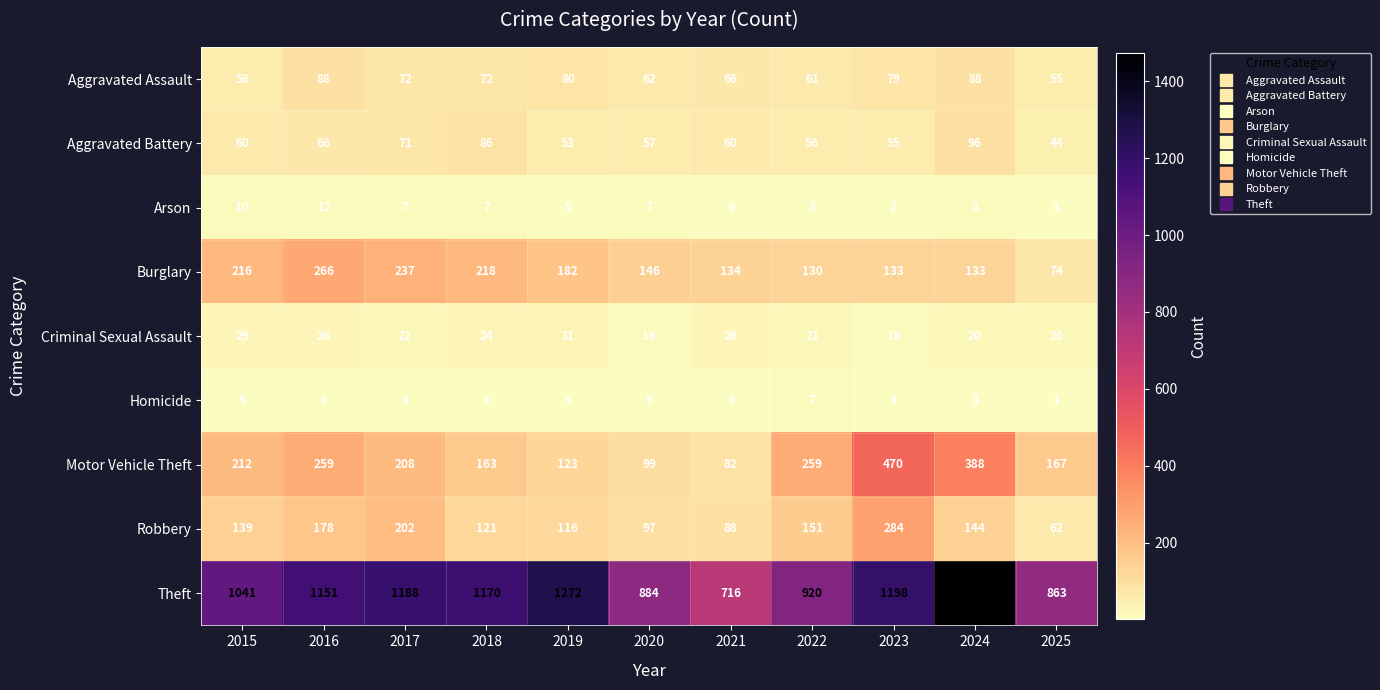

What is the approximate value of Aggravated Battery at 2025?

44